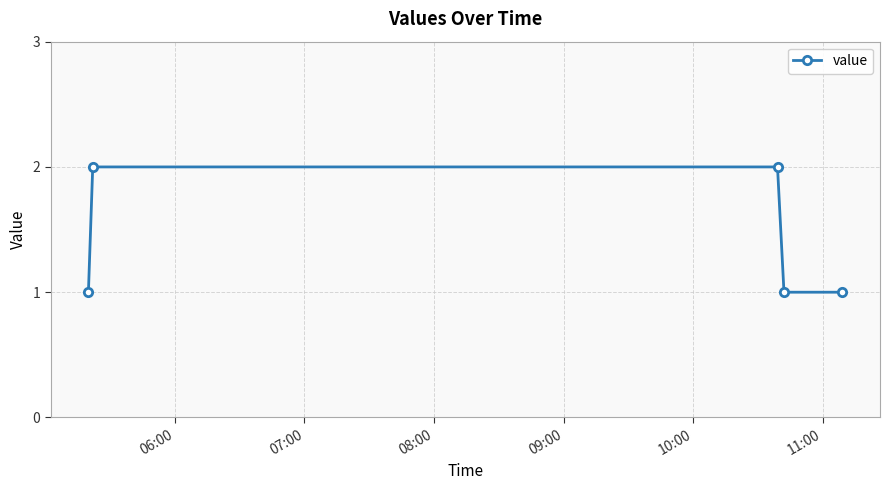

What is the value of the 4th point from the left?

1